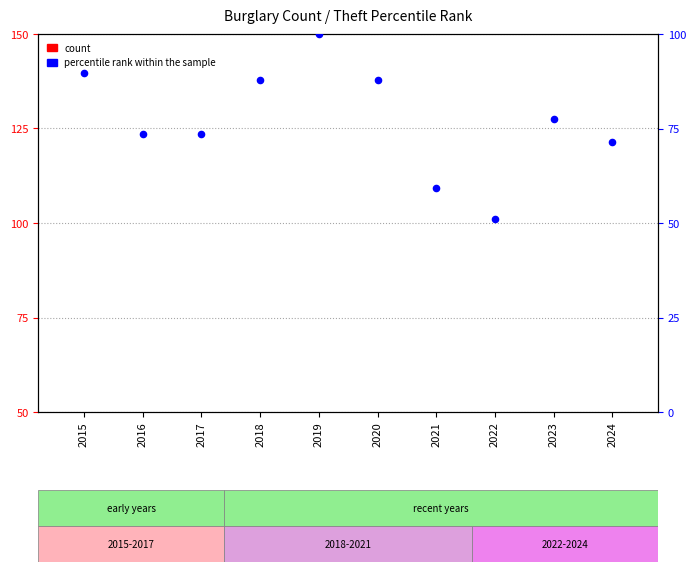

What is the total value across all series at 2017?

96.5